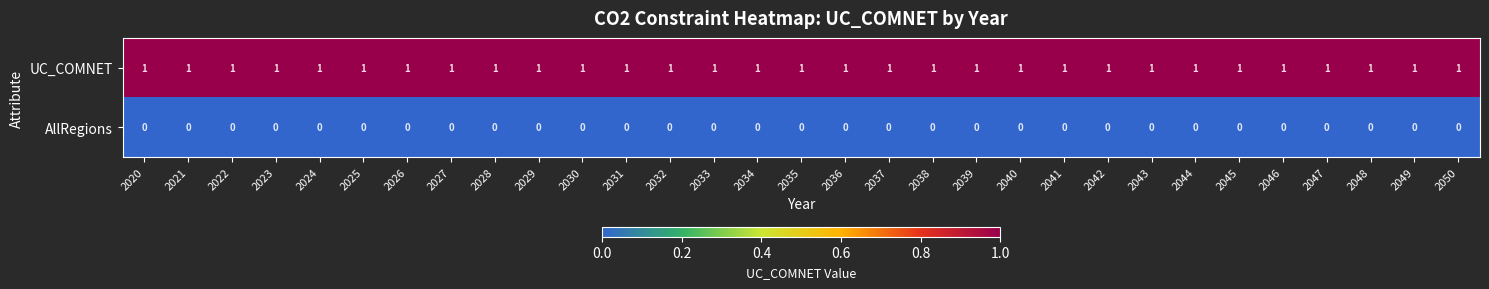

What is the difference between the highest and lowest values at 2021?

1